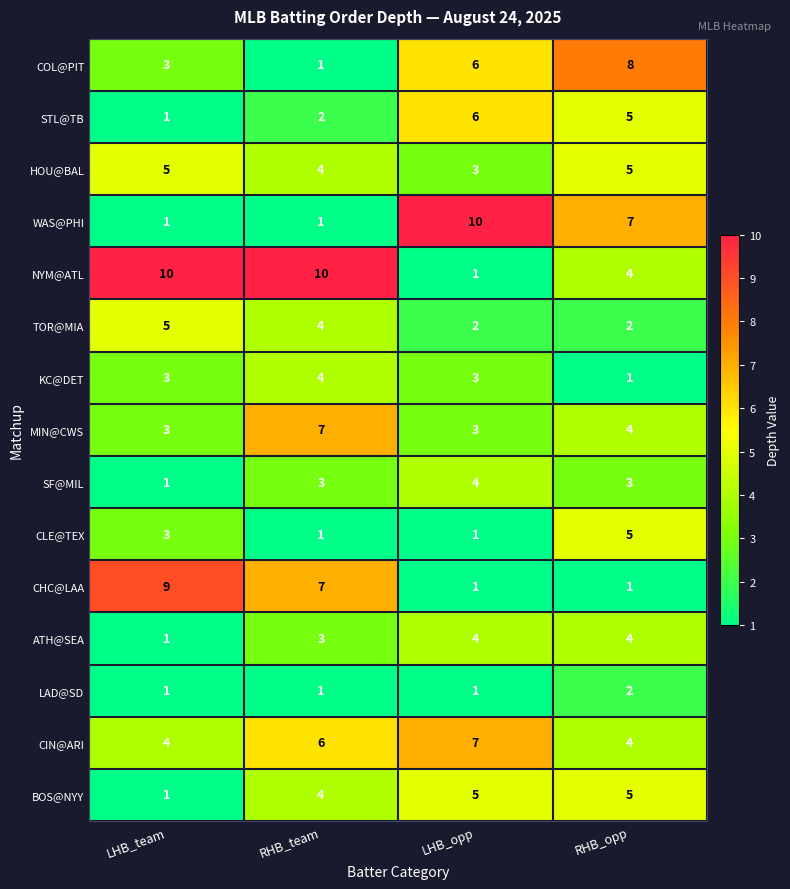

Is it true that CIN@ARI equals 5 at LHB_team?

False